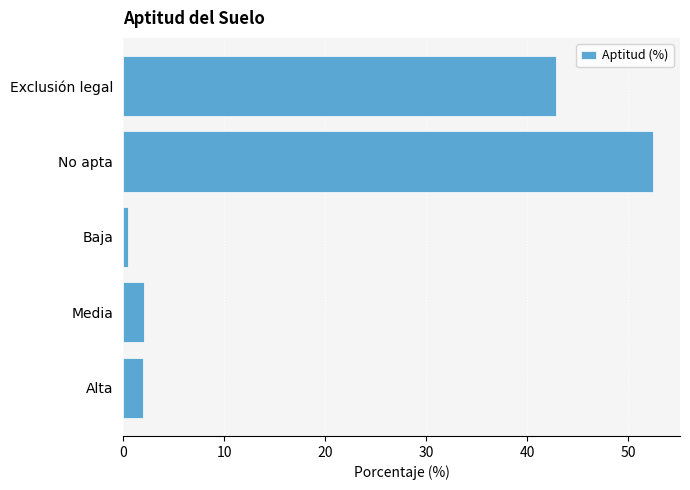

What is the minimum value shown in the chart?

0.5